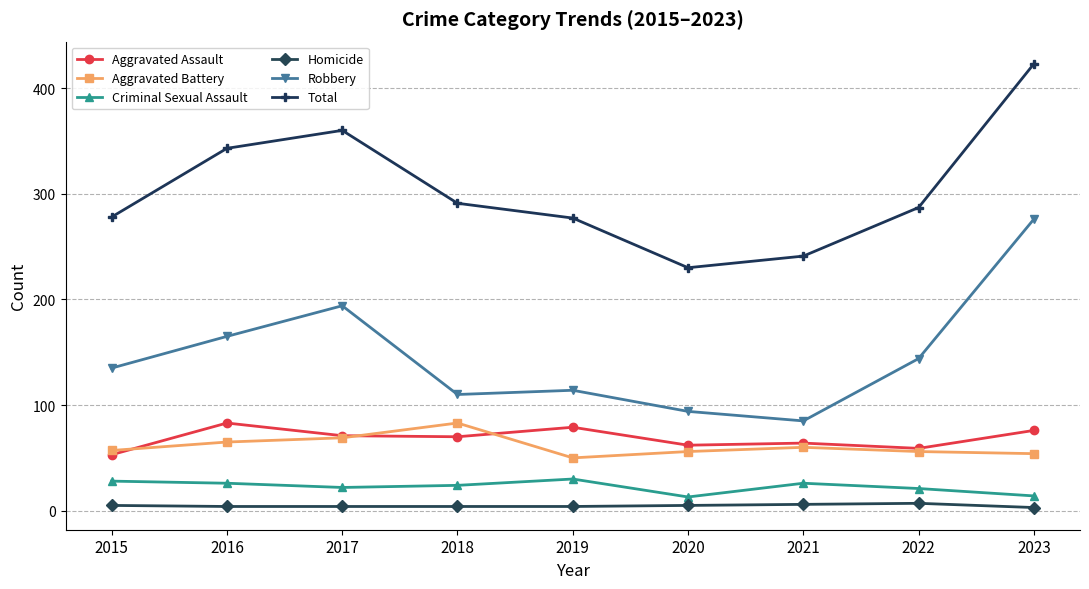

Is the value of Aggravated Assault at 2020 greater than the value of Robbery at 2019?

No